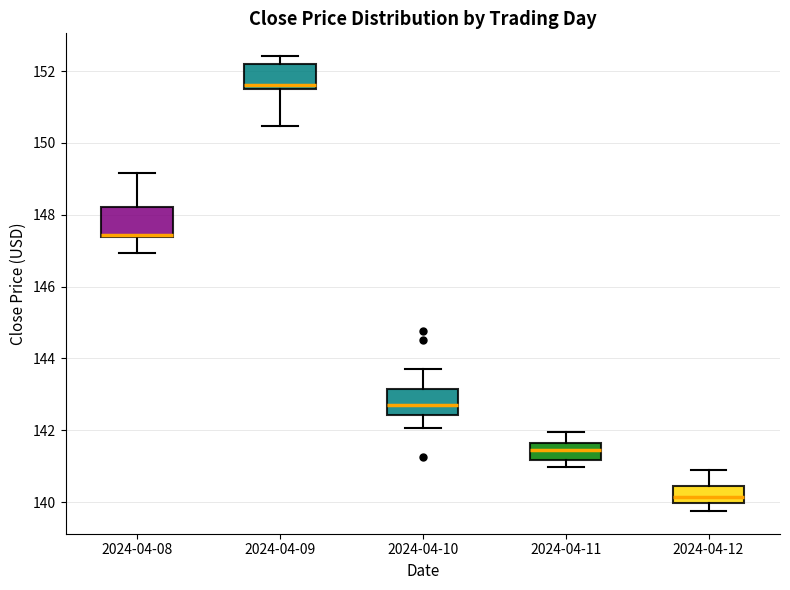

Reading left to right, read every box against the y-axis: the position of its median line, the range the box covers, and the ends of its whiskers. The values are not printed on the chart, so give them approximately, as read against the axis.

2024-04-08: median 147.4 (drawn on the box's lower edge), box 147.4 to 148.2, whiskers 147.0 to 149.2
2024-04-09: median 151.6, box 151.4 to 152.2, whiskers 150.4 to 152.4
2024-04-10: median 142.6, box 142.4 to 143.2, whiskers 142.0 to 143.8
2024-04-11: median 141.4, box 141.2 to 141.6, whiskers 141.0 to 142.0
2024-04-12: median 140.2, box 140.0 to 140.4, whiskers 139.8 to 140.8